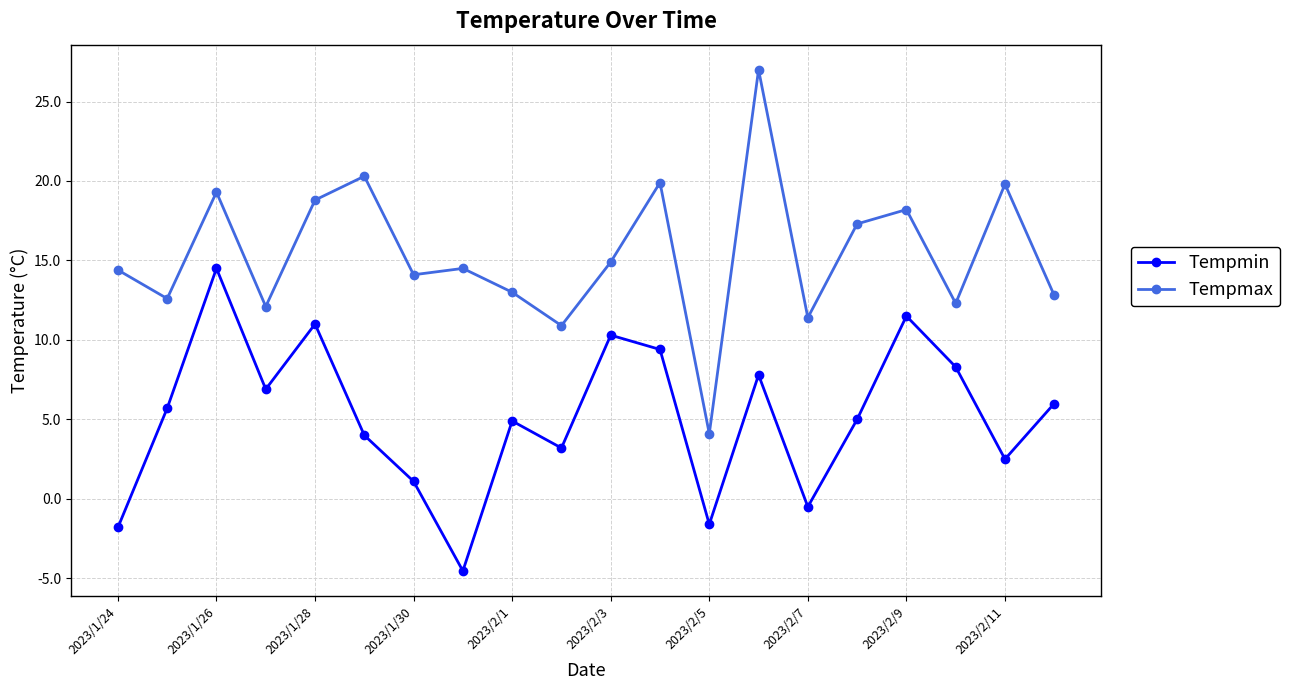

True or false: Tempmin has more than 2 interior local peaks.

True